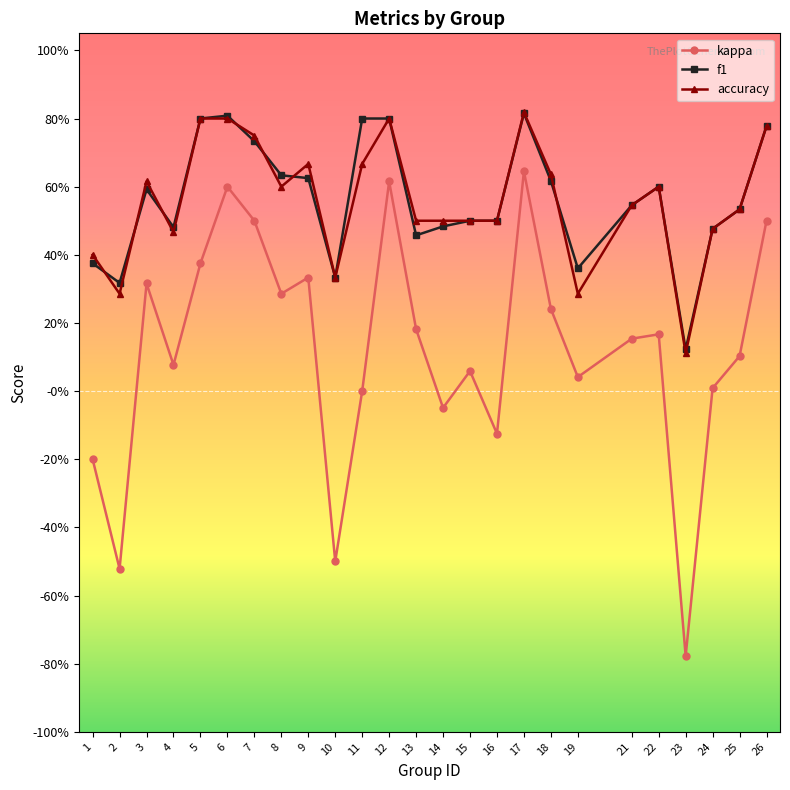

What is the difference between the highest and lowest values at 6?

0.2